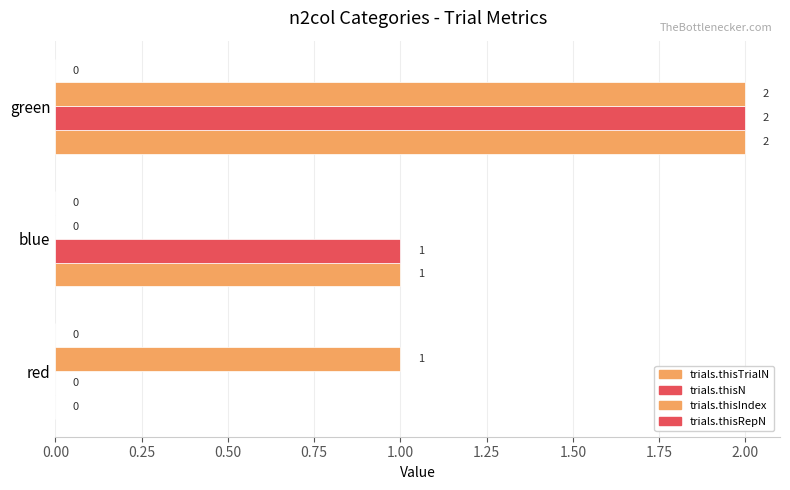

How many positive values does the trials.thisN series have?

2